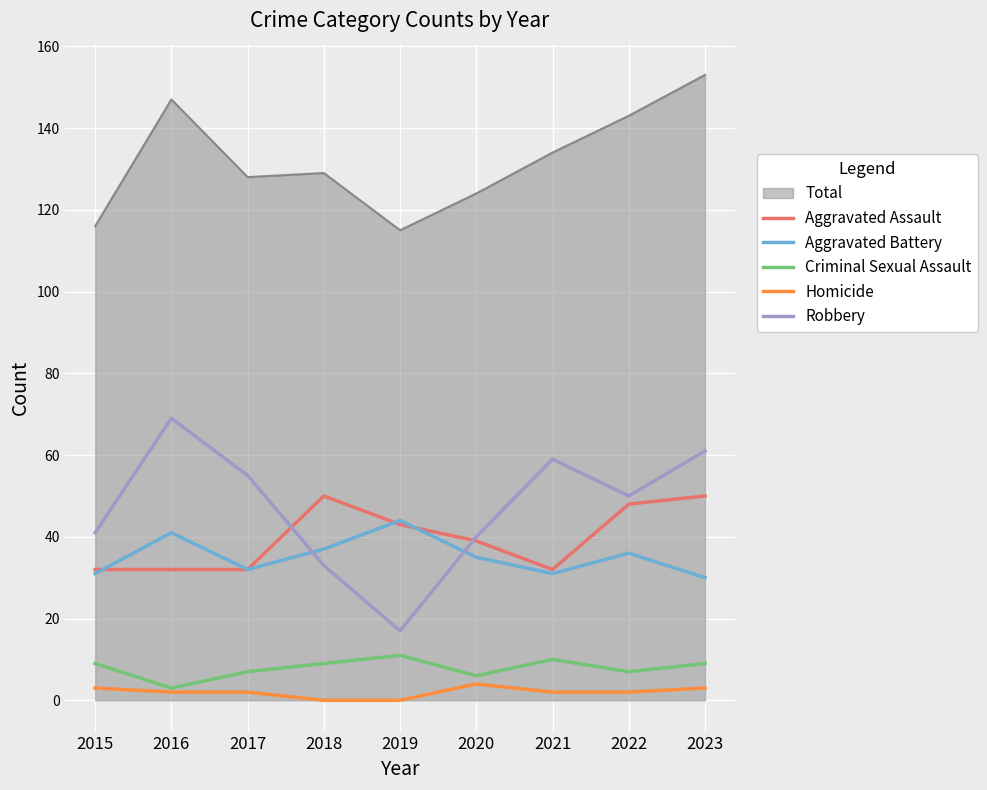

At how many categories does at least one series exceed 32?

9